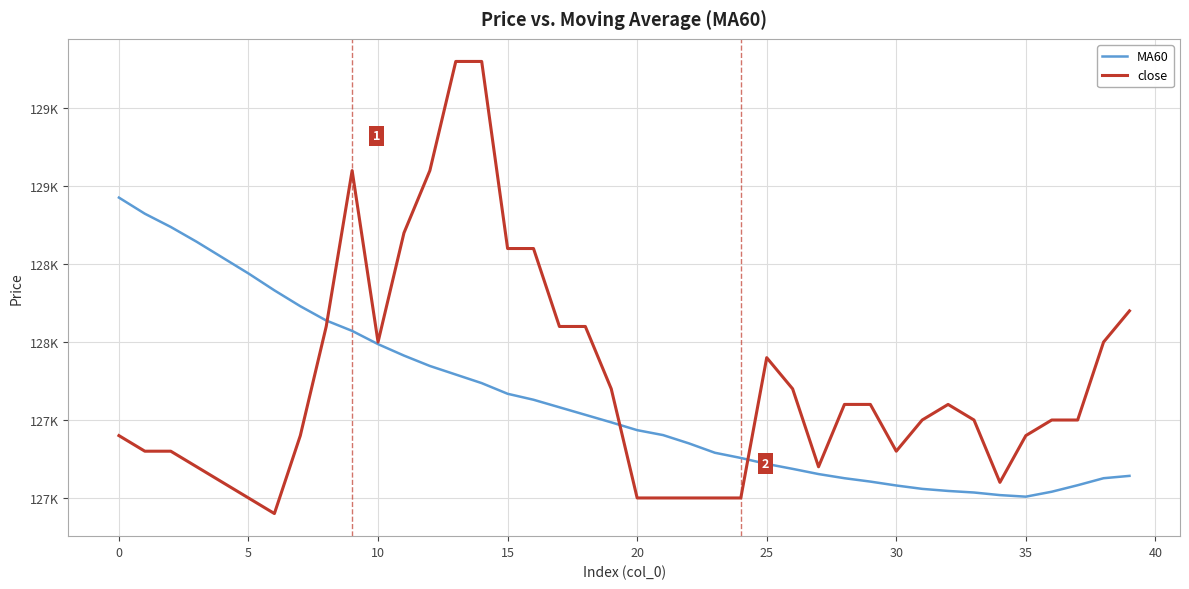

Does the chart have visible grid lines?

Yes